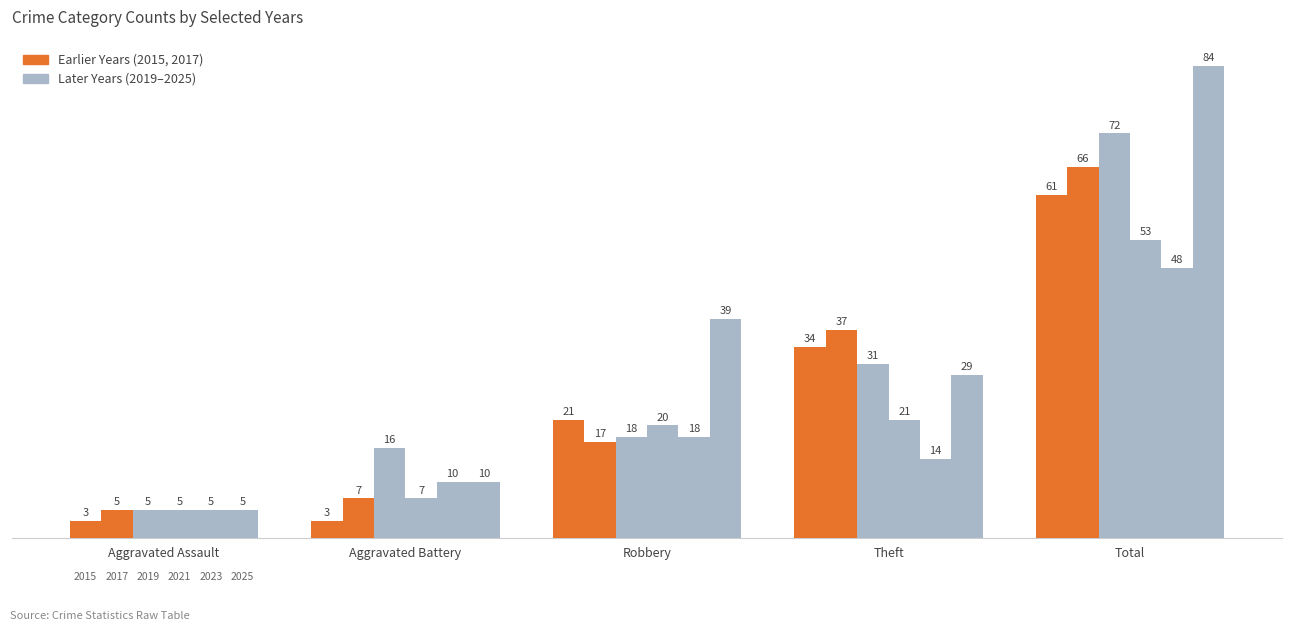

Reading left to right, what are all the values shown in this chart?

2017: 5	7	17	37	66
2021: 5	7	20	21	53
2019: 5	16	18	31	72
2023: 5	10	18	14	48
2025: 5	10	39	29	84
2015: 3	3	21	34	61